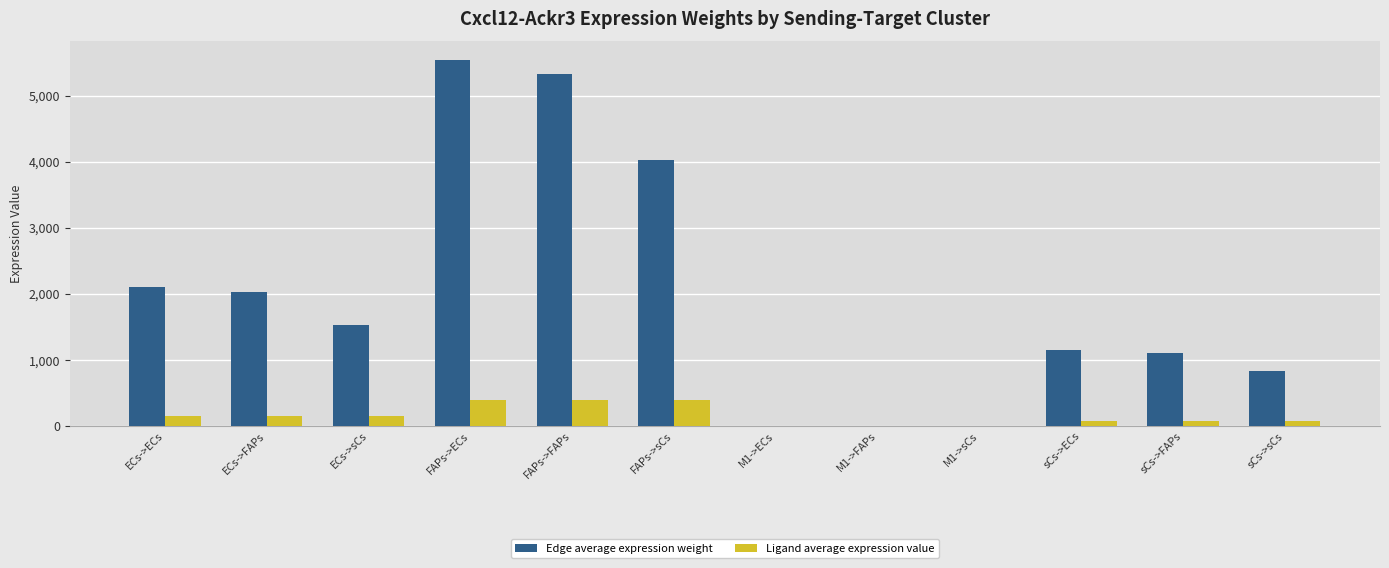

Which series changed the most between ECs->sCs and M1->ECs?

Edge average expression weight